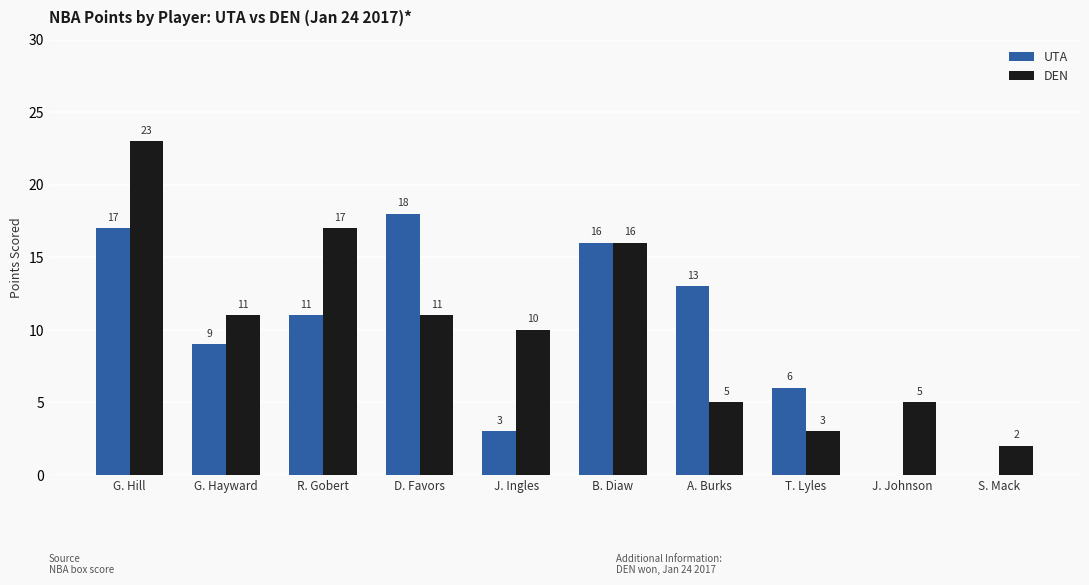

What is the sum of the DEN values at R. Gobert and D. Favors?

28